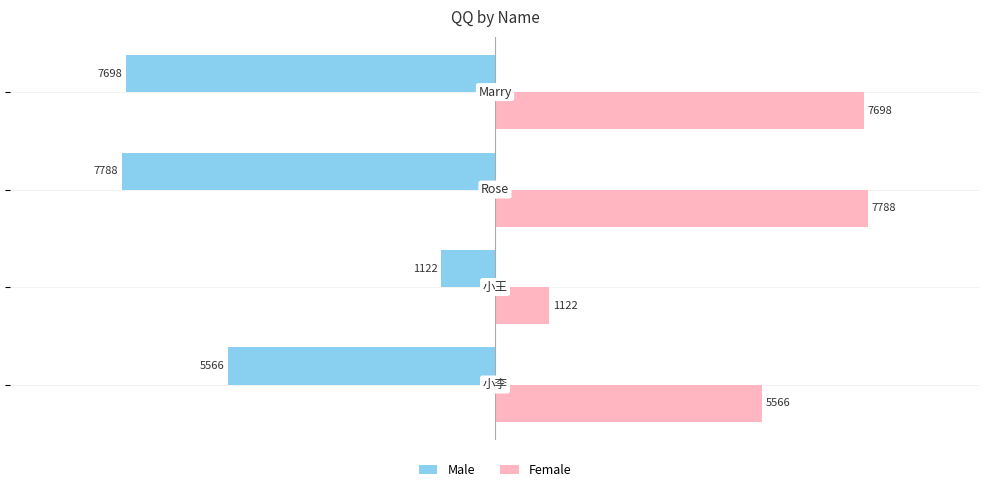

List the series in order of their overall mean, highest first.

Female, Male